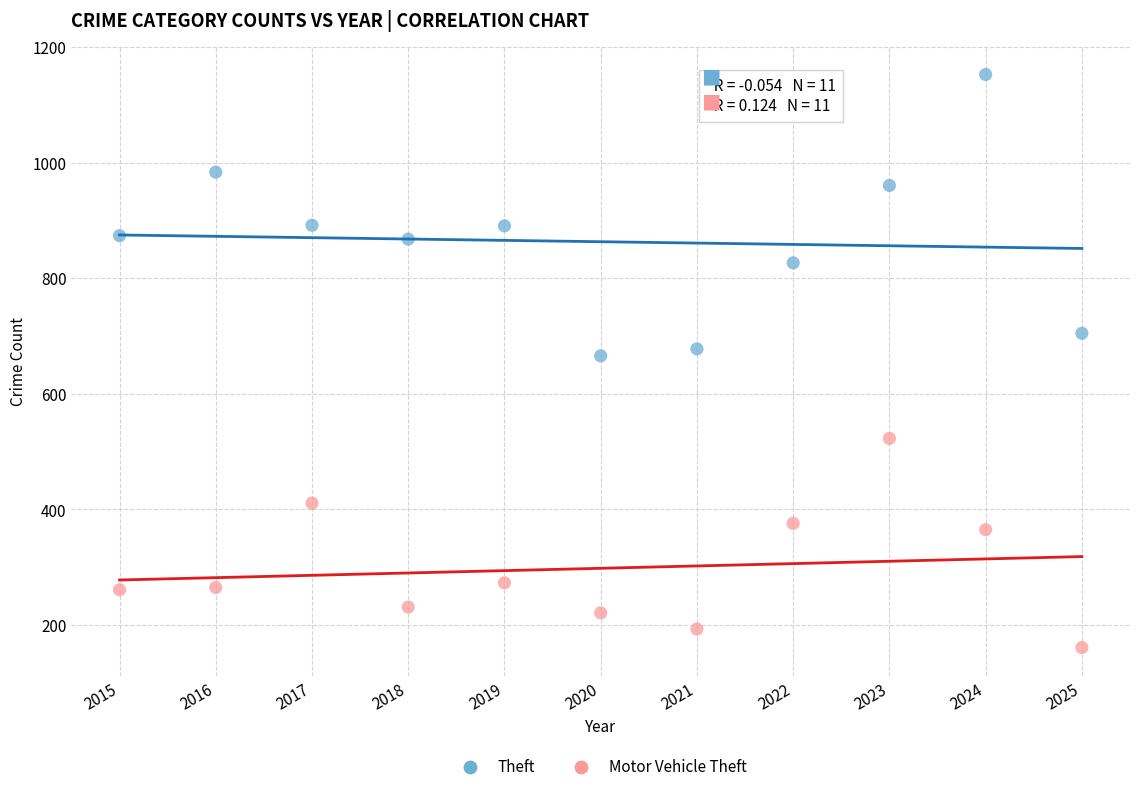

What is the X range (max minus min) for the scatter plot?

10